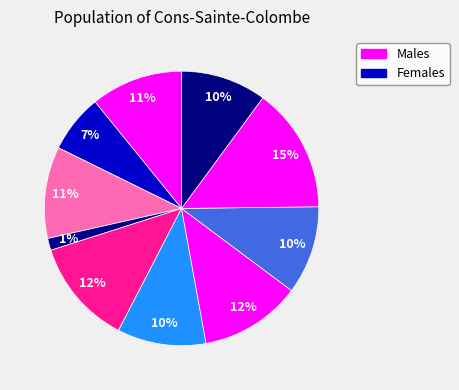

Count the number of slices in the pie.

10